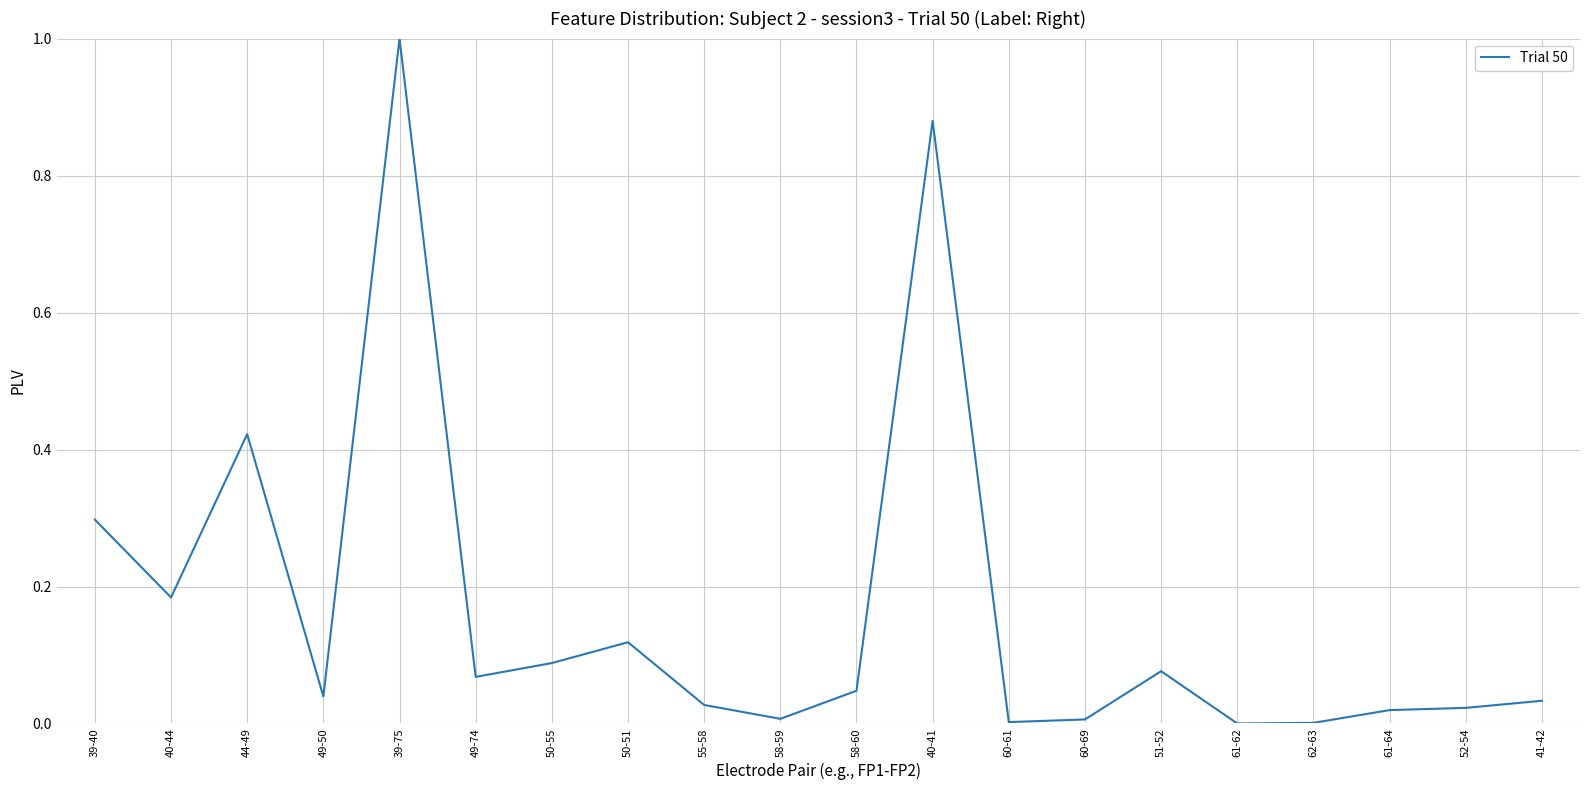

What position from the right is 49-50?

17